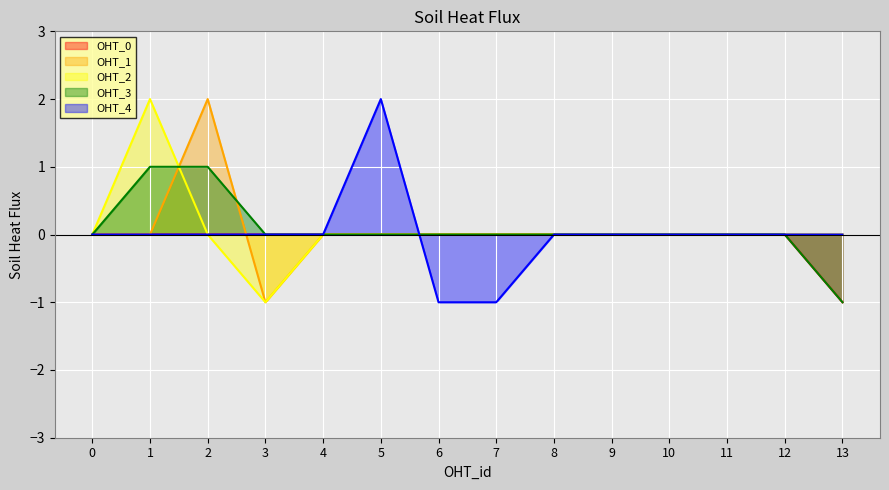

What is the minimum value for OHT_1?

-1